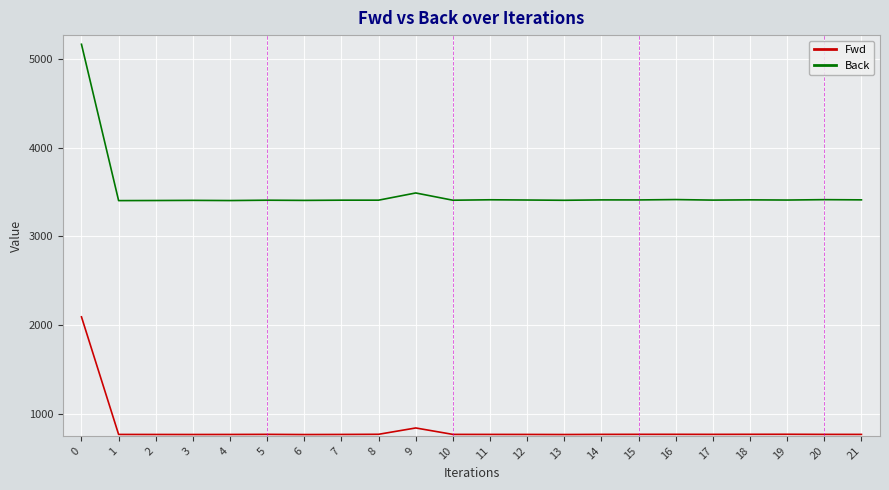

What is the total value across all series at 16?

4180.8